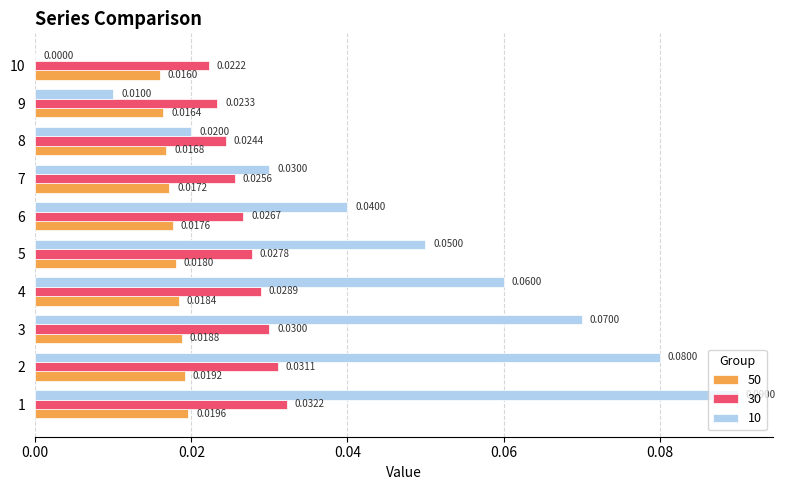

Which series changed the most between 2 and 10?

10